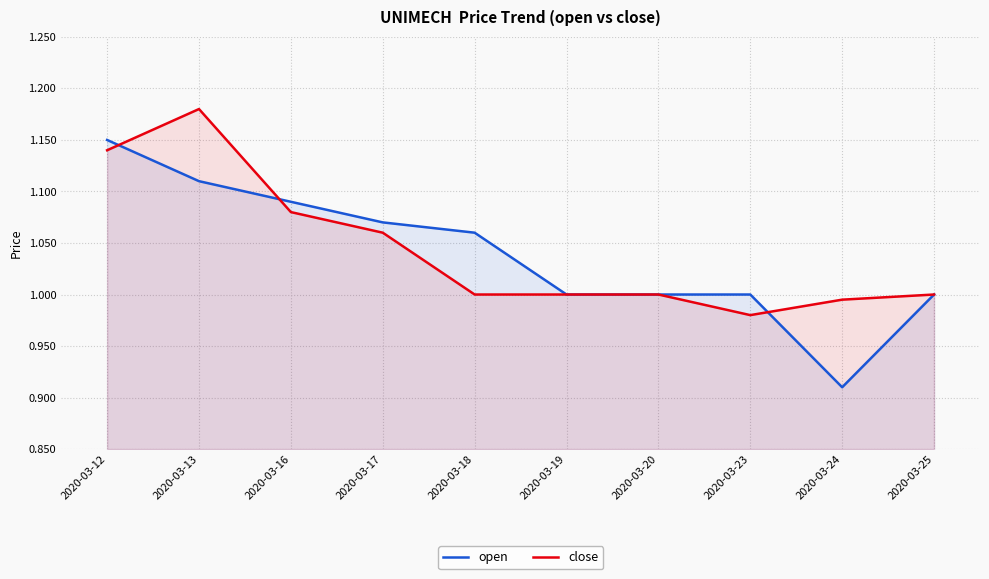

True or false: close has more than 2 points higher than both neighbors.

False